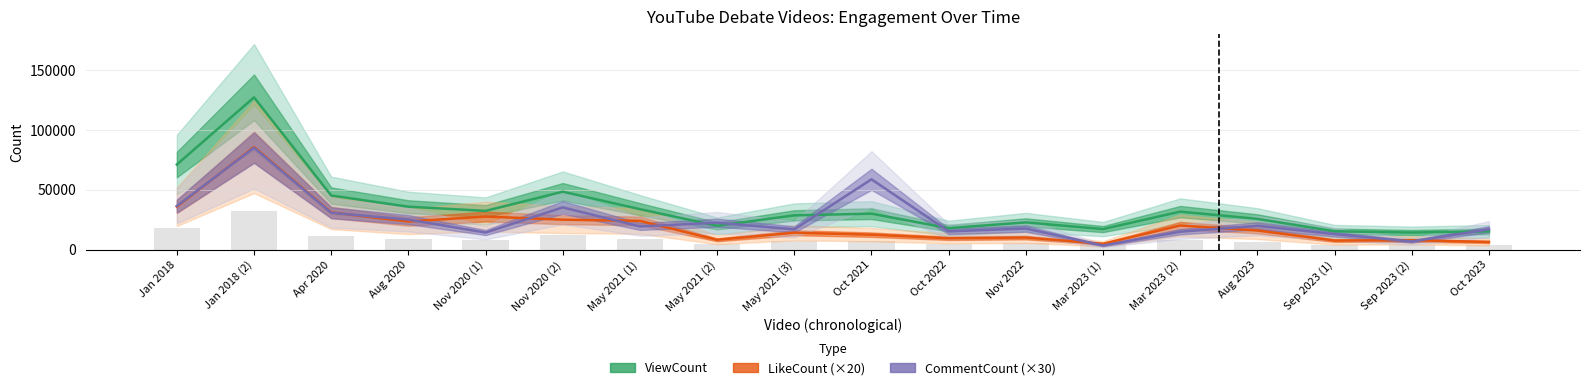

What is the sum of all ViewCount values?

630969